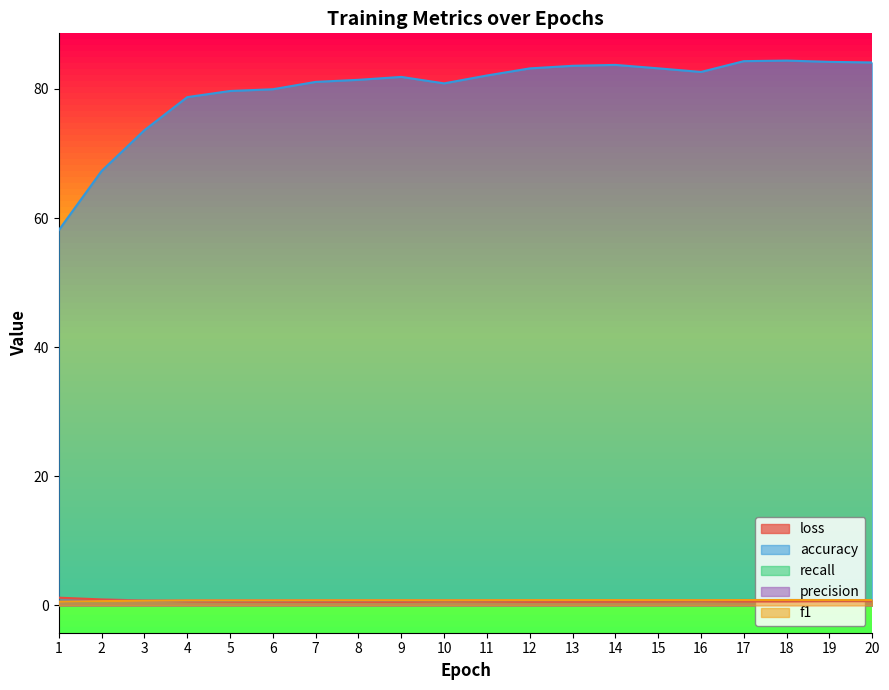

How many times do f1 and loss cross each other?

1